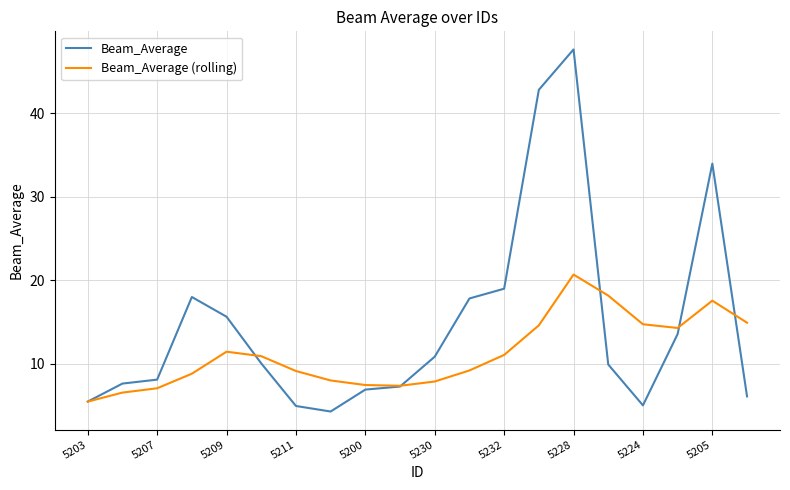

Which series has the largest total across all categories?

Beam_Average